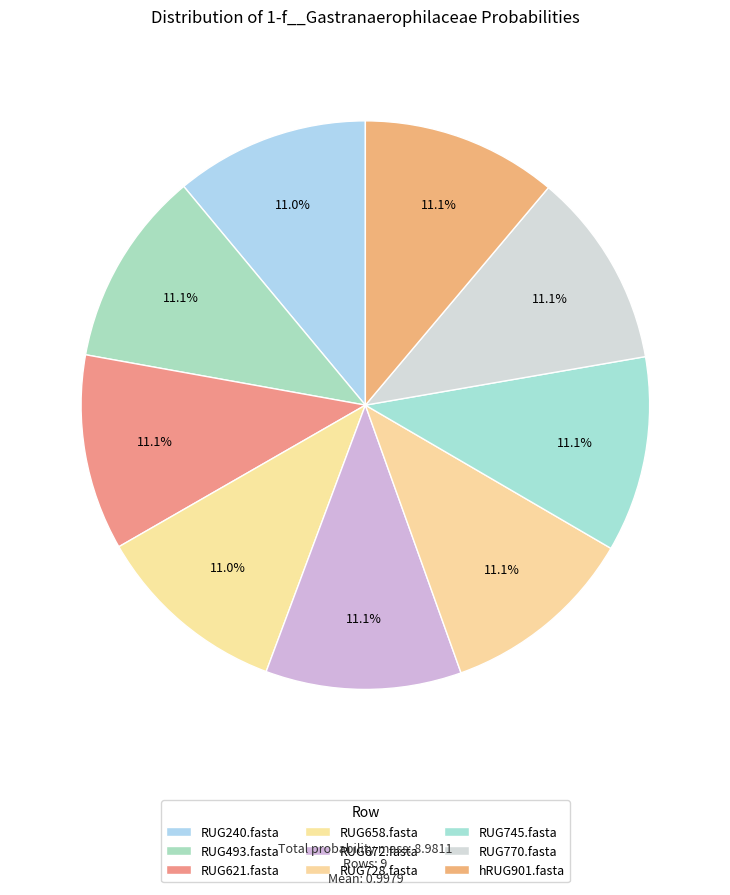

Count the number of slices in the pie.

9